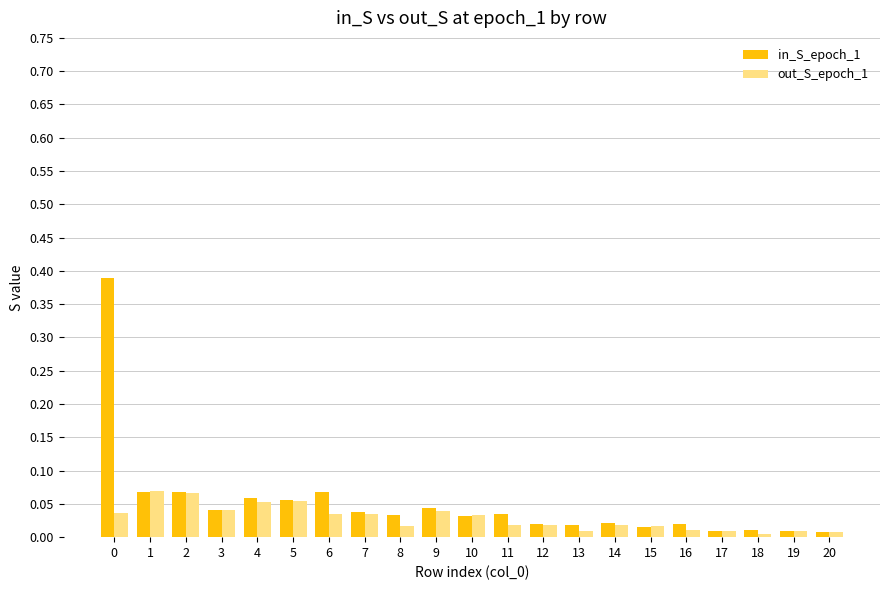

Which series has the largest range (max minus min)?

in_S_epoch_1